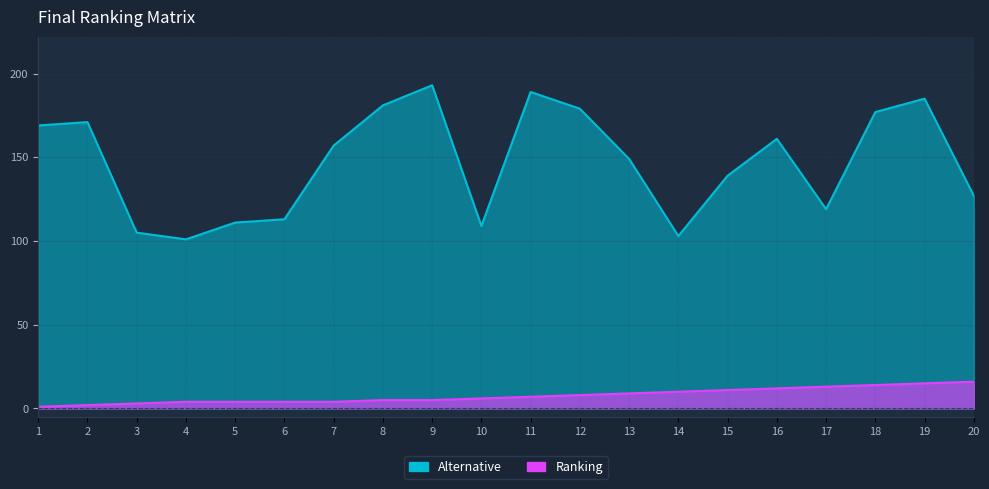

The value of Alternative at 10 is 72. True or false?

False